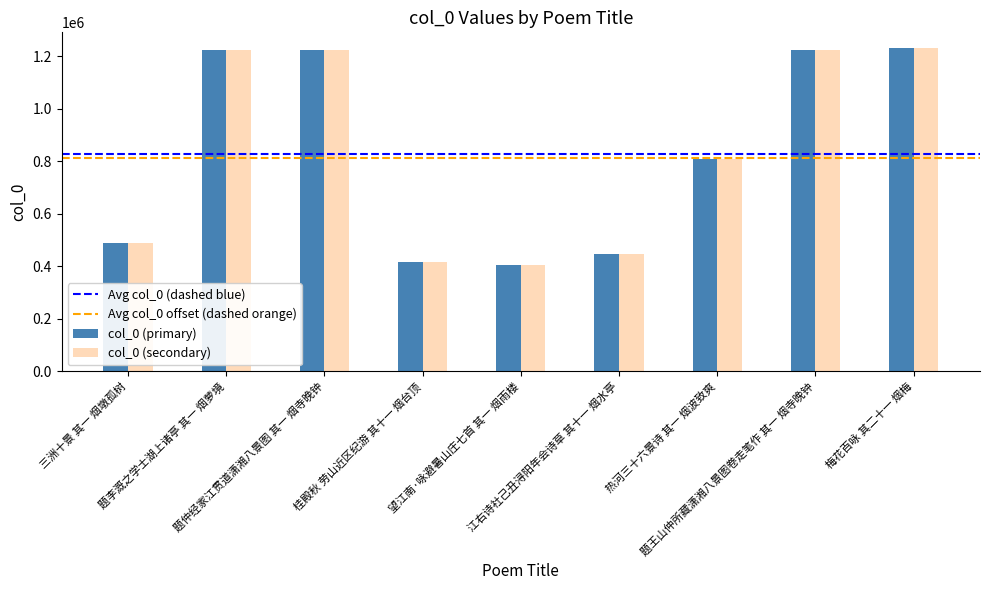

Are the bars grouped side by side (vs. stacked)?

Yes